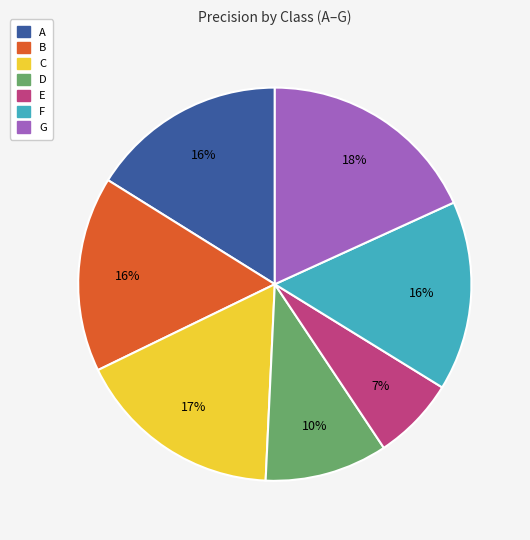

Is the sum of G and B greater than half?

No